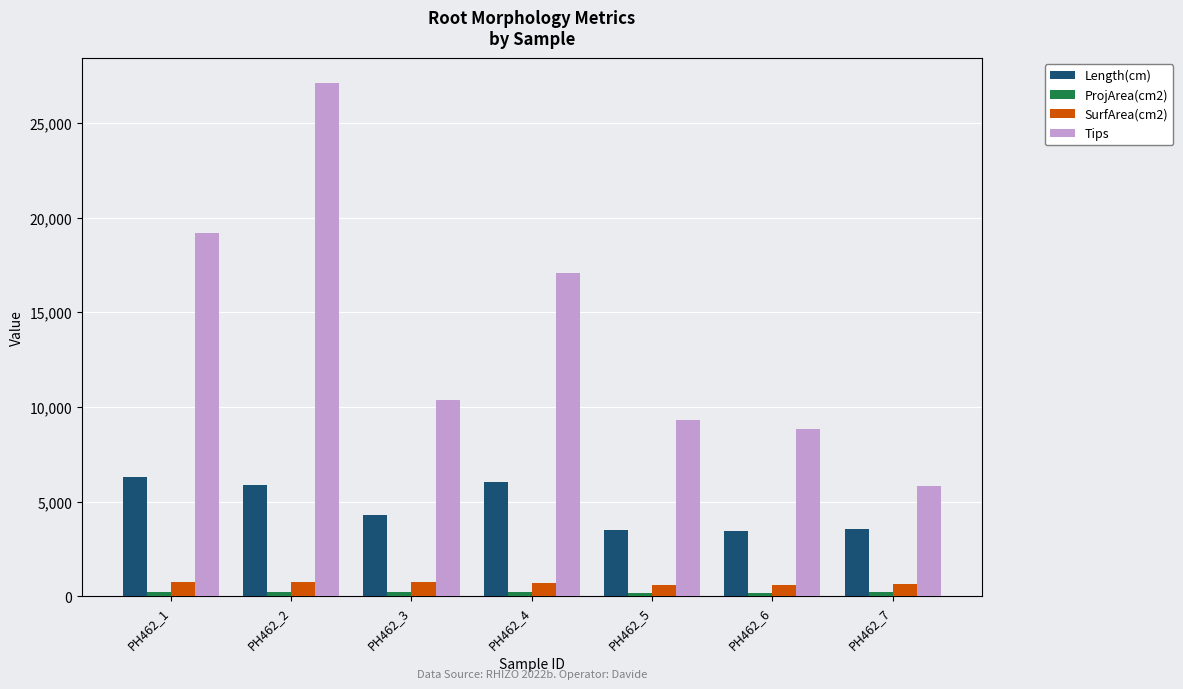

What is the difference between the Tips values at PH462_2 and PH462_3?

16707.0